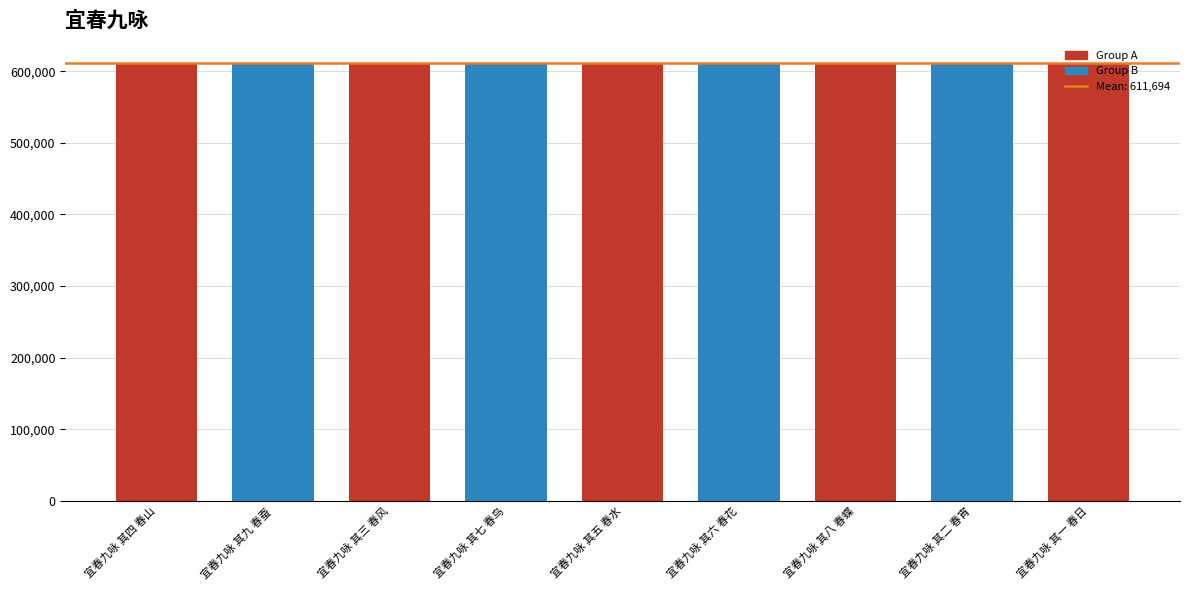

True or false: the data shows 611695 at 宜春九咏 其六 春花.

True